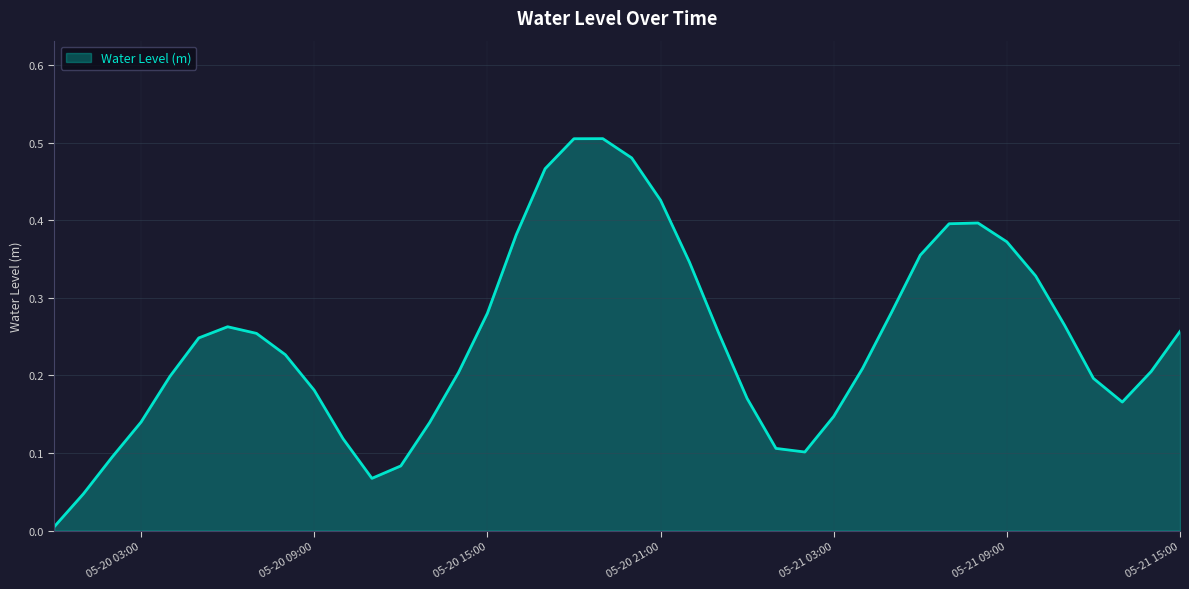

Does the chart have visible grid lines?

Yes